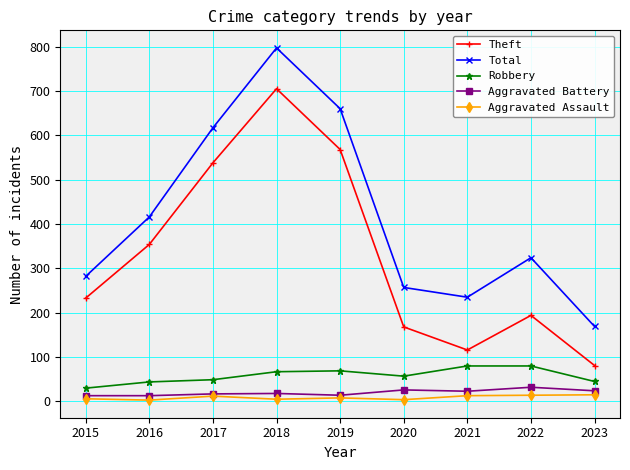

Is the value of Total at 2018 greater than the value of Aggravated Assault at 2019?

Yes